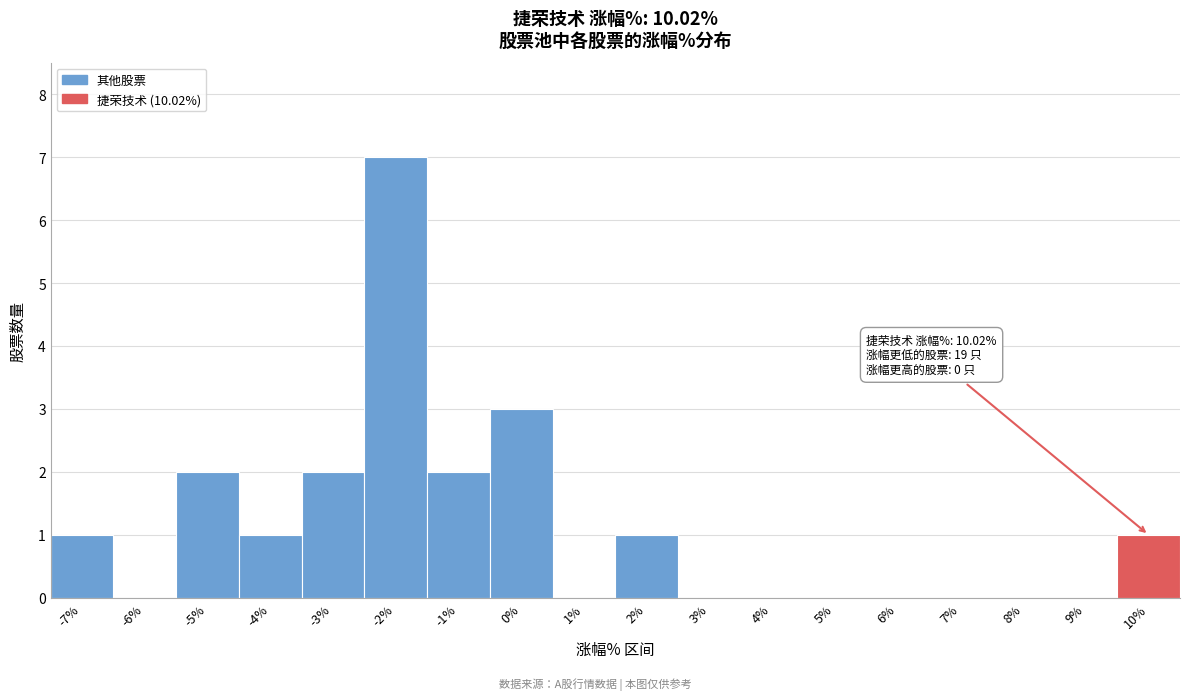

Reading left to right, what are all the values shown in this chart?

-7%=1	-6%=0	-5%=2	-4%=1	-3%=2	-2%=7	-1%=2	0%=3	1%=0	2%=1	3%=0	4%=0	5%=0	6%=0	7%=0	8%=0	9%=0	10%=1